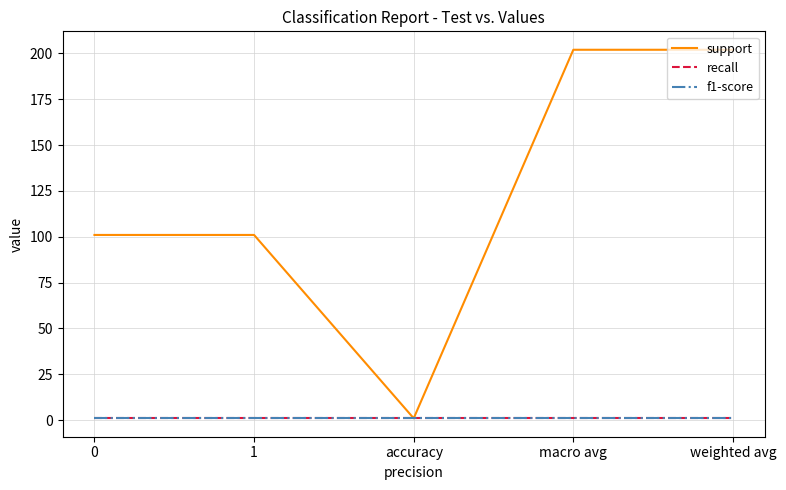

Is this an area chart (filled region under the line)?

No